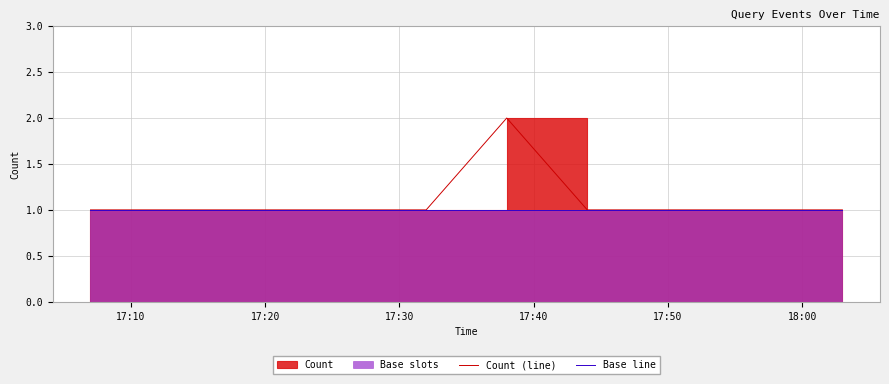

Reading left to right, list all the values displayed in this chart.

Count (line): 1	1	1	1	1	1	1	2	1	1	1
Base line: 1	1	1	1	1	1	1	1	1	1	1